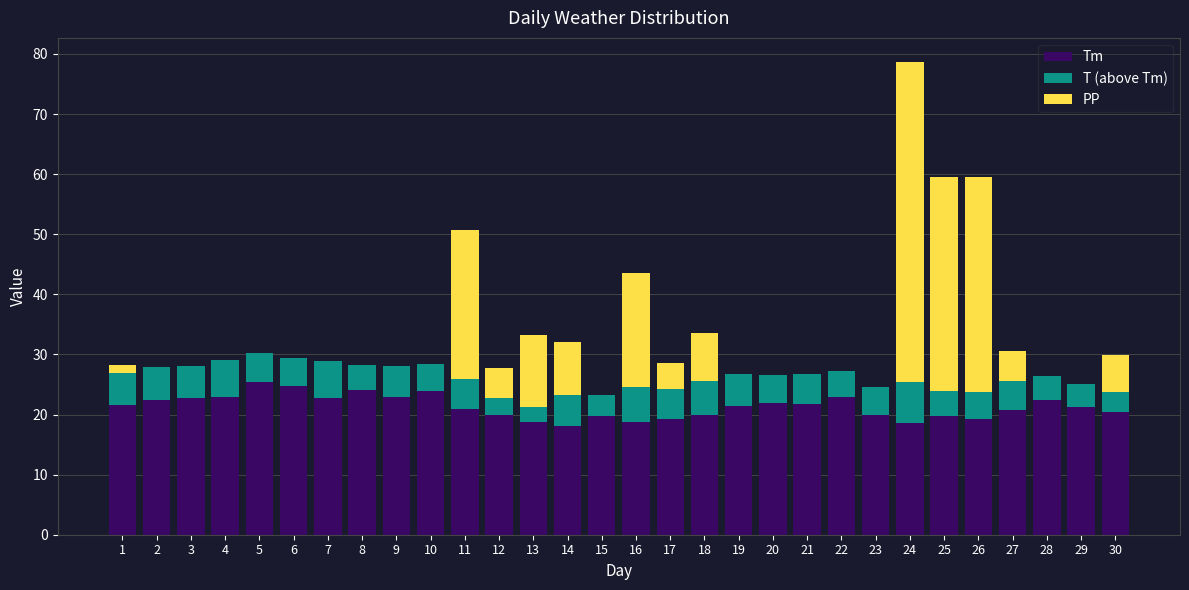

What is the sum of the Tm values at 9 and 18?

42.9